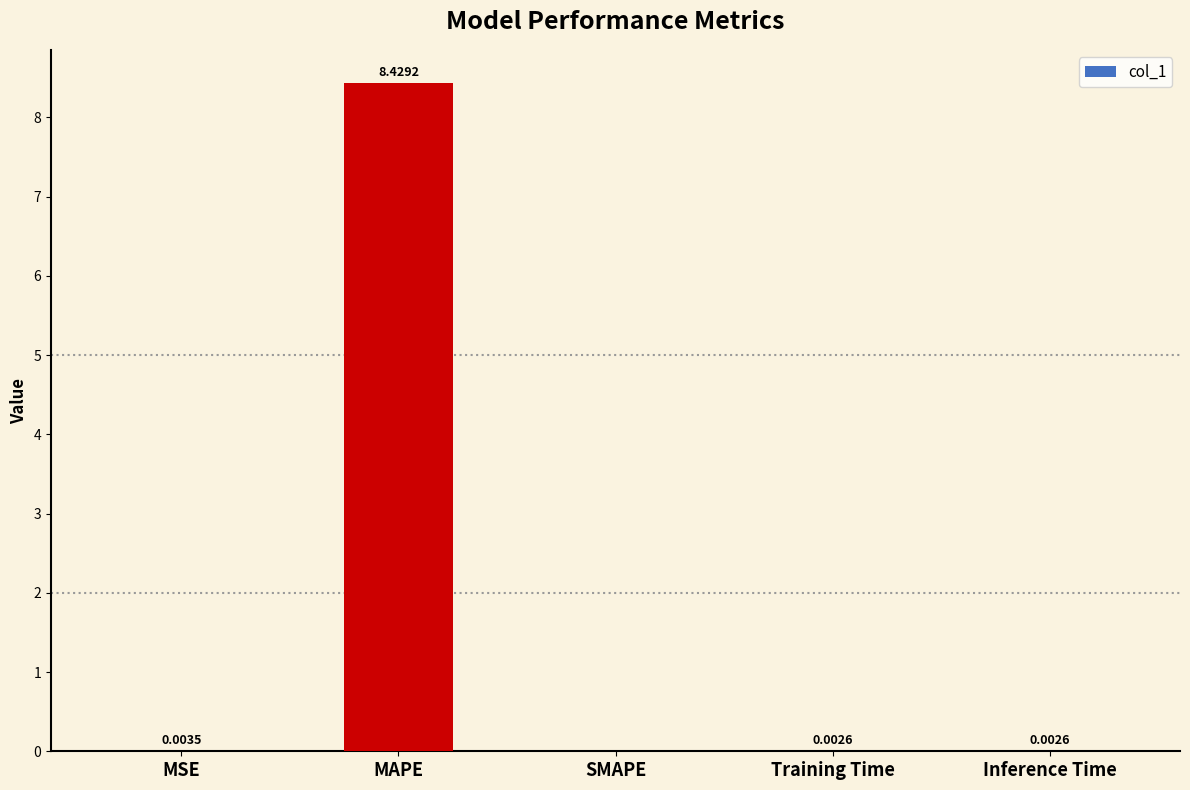

What is the sum of all values?

8.4